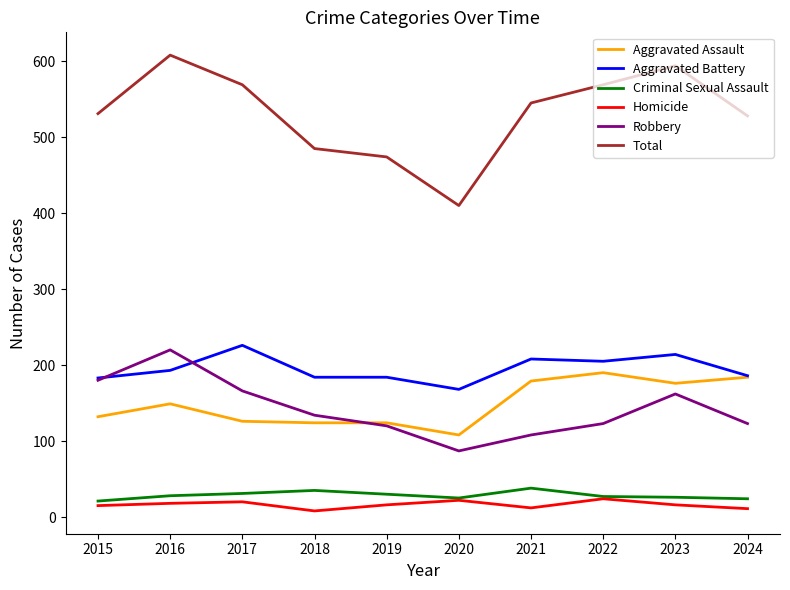

The Homicide series shows 24 at 2022. True or false?

True